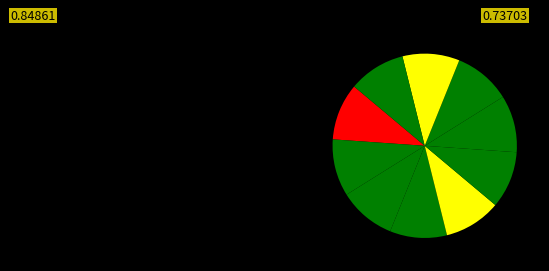

Count the number of slices in the pie.

10